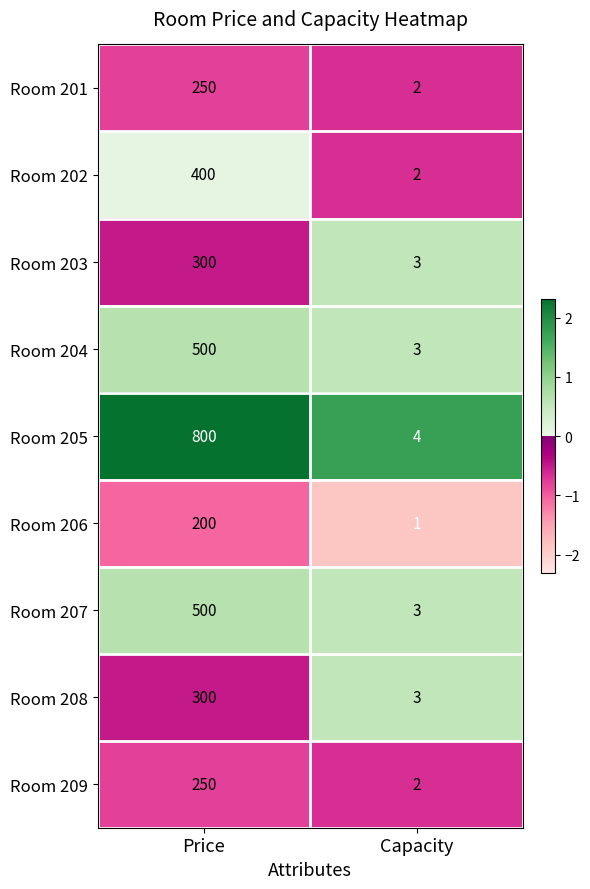

Read the Room 208 value at Price.

300